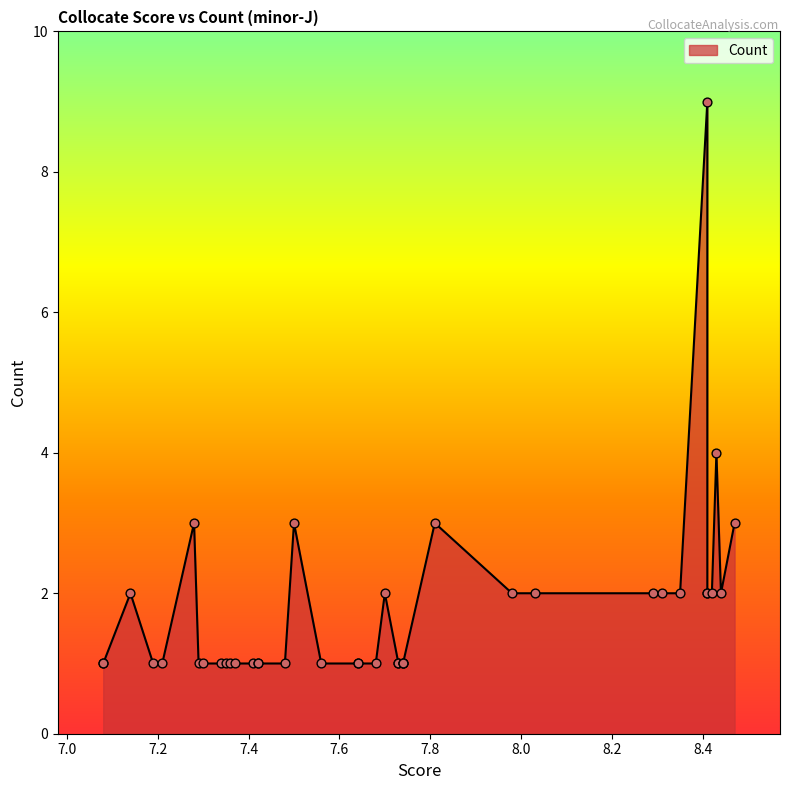

Approximately how many times larger is the value at 8.35 compared to 8.29?

1.0